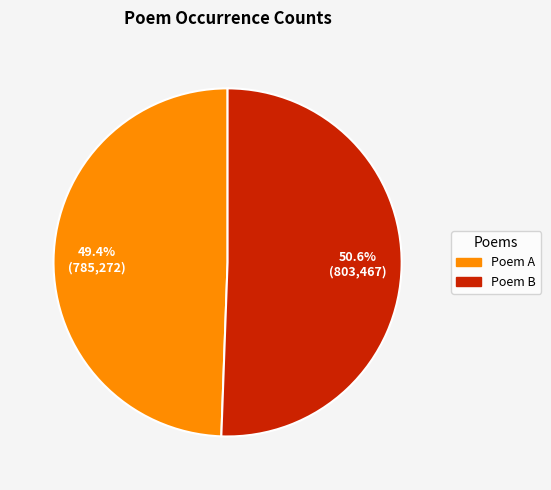

Is there any slice that represents more than half of the pie?

Yes